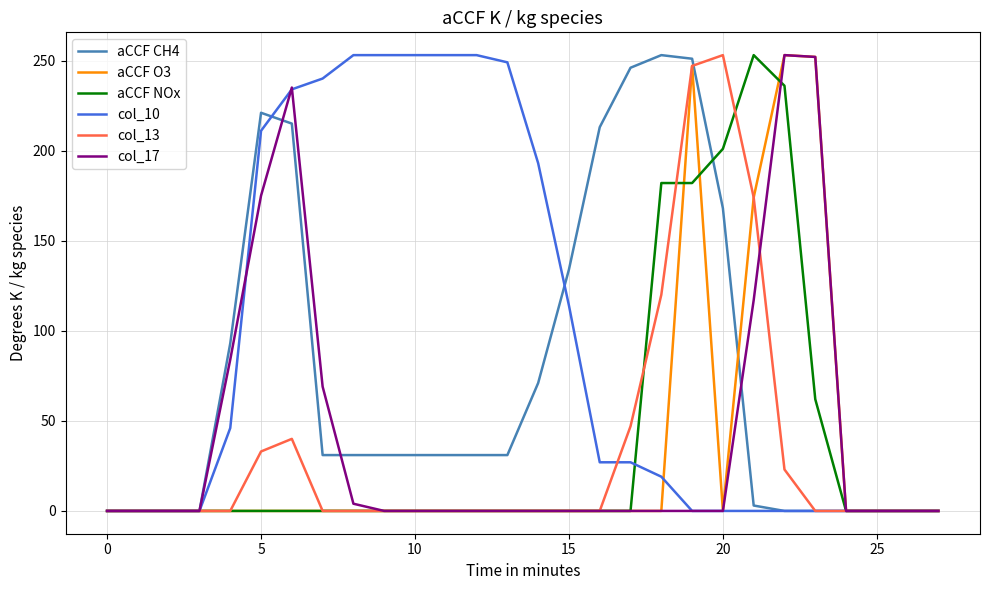

How many series are shown in this chart?

6